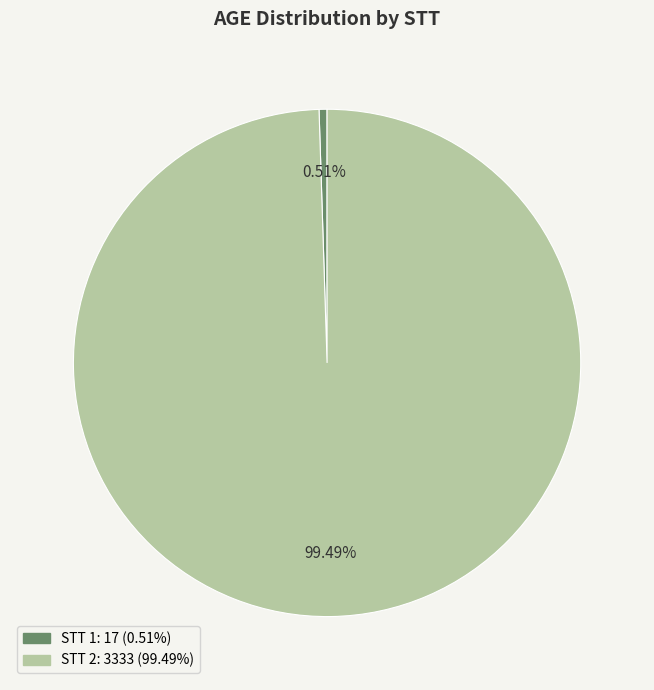

Is there any slice that represents more than half of the pie?

Yes